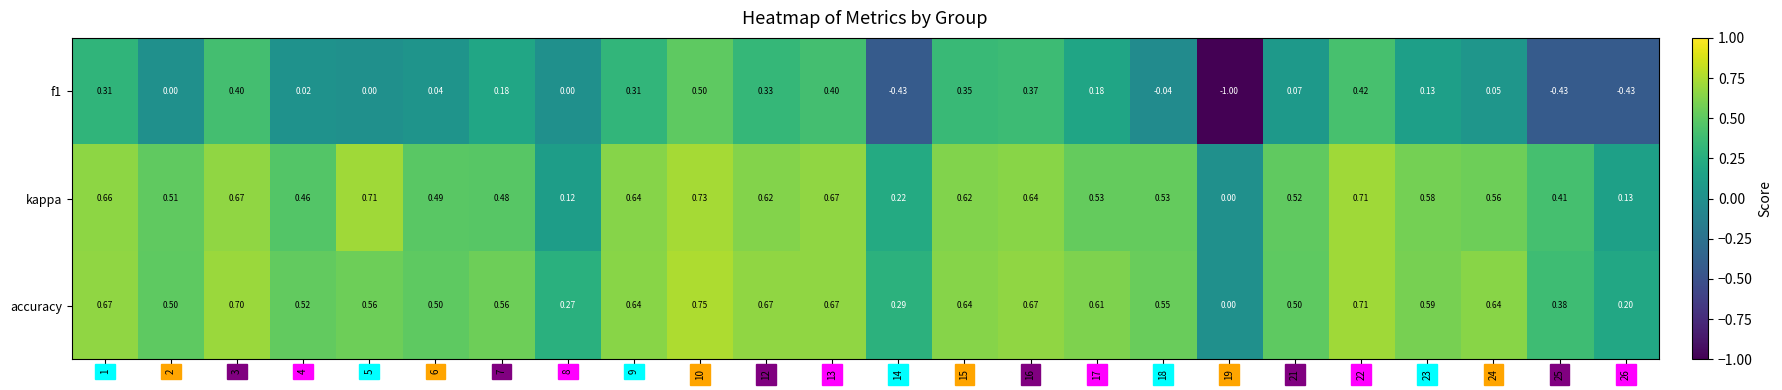

What is the difference between the highest and lowest values at 1?

0.4